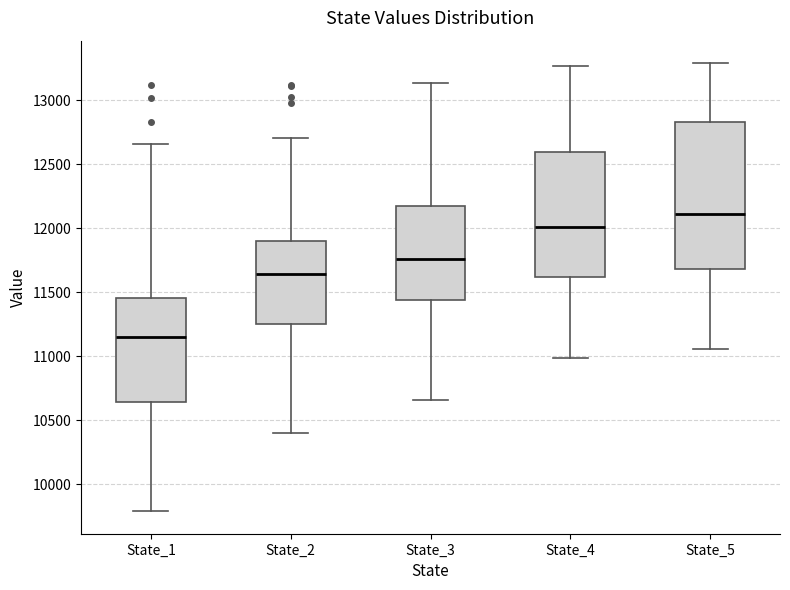

Which box's median line is the highest?

State_5